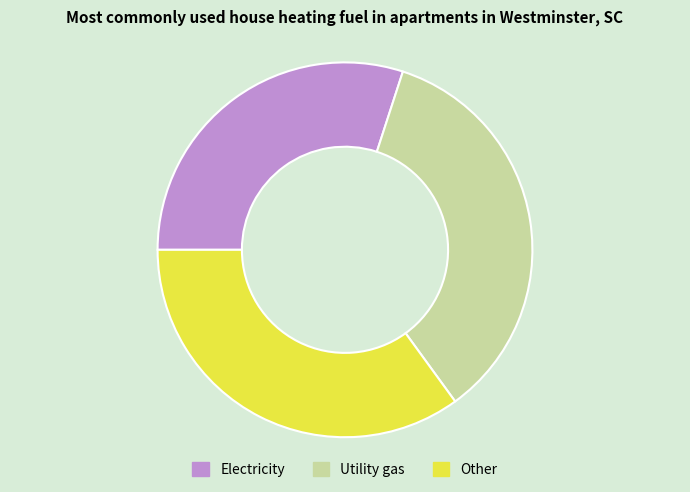

What is the smallest slice in the pie chart?

Electricity